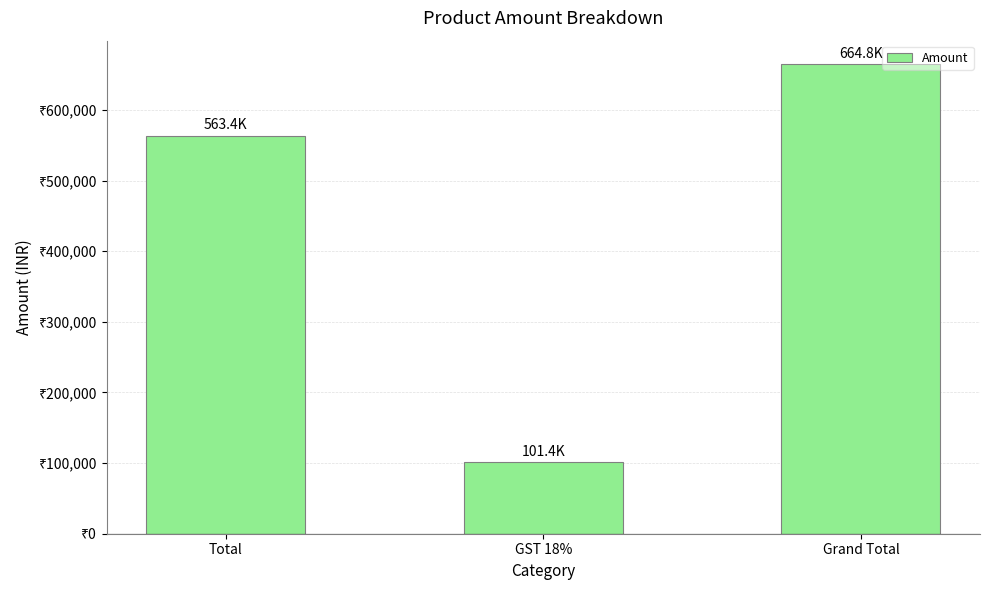

What is the sum of all values?

1329576.8